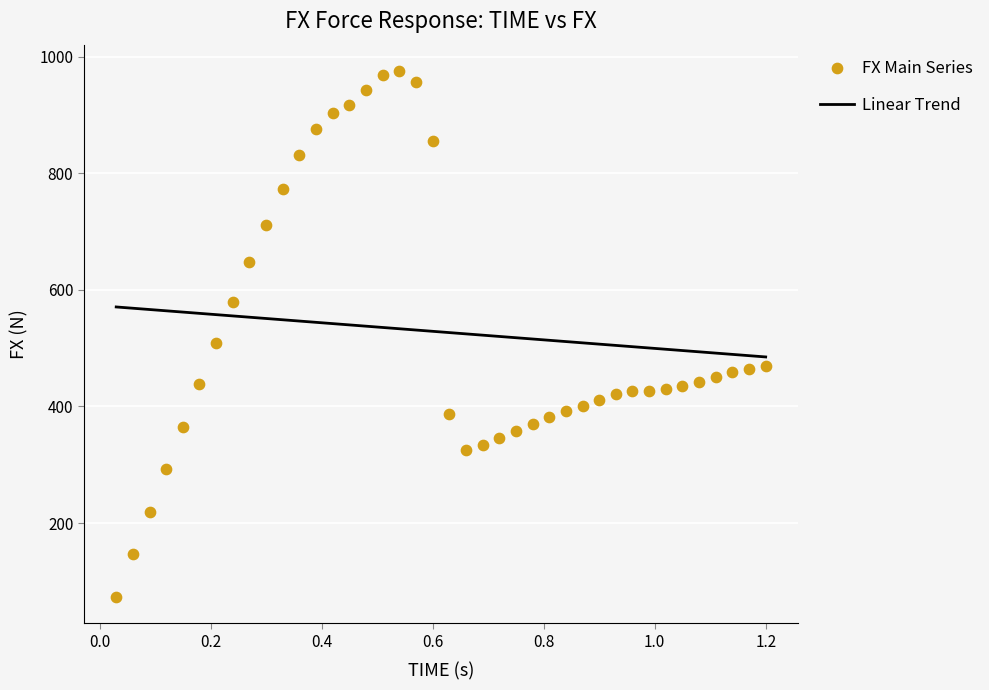

What Y value in the scatter plot is closest to 524?

509.7